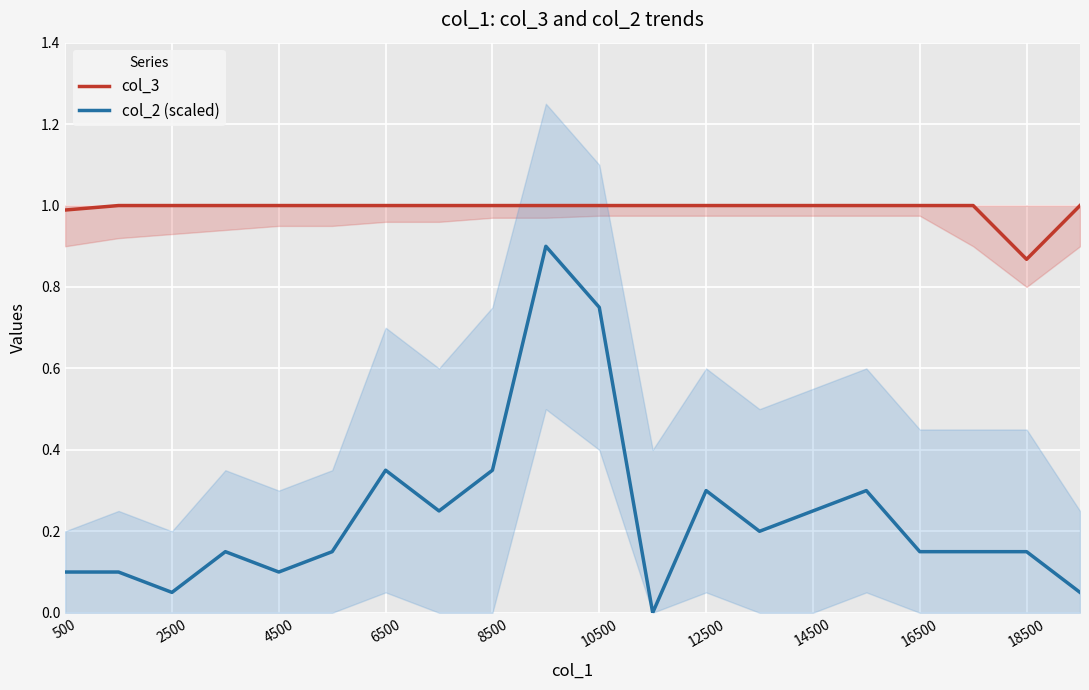

True or false: col_2 (scaled) has more than 2 points higher than both neighbors.

True